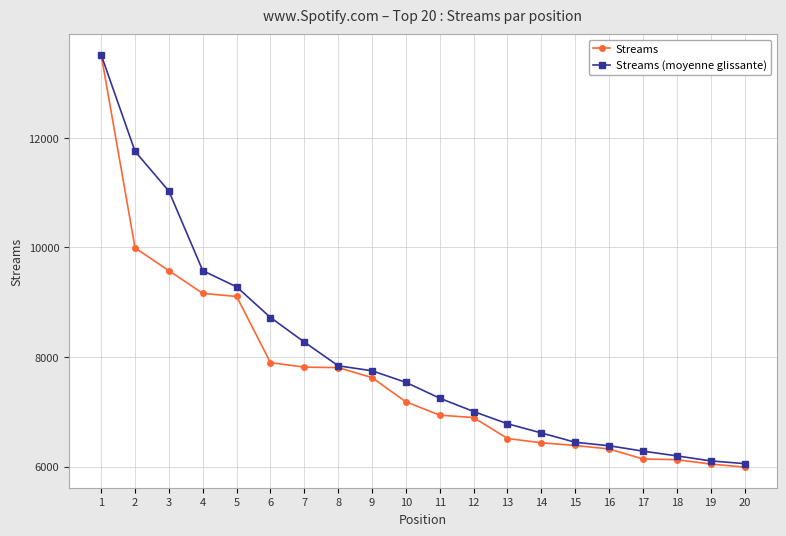

True or false: Streams has a value of 8868.2 at 17.

False